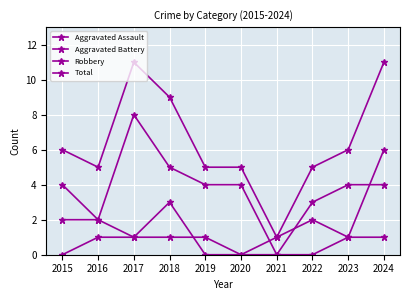

At 2018, list the series in order from largest to smallest.

Total, Robbery, Aggravated Battery, Aggravated Assault